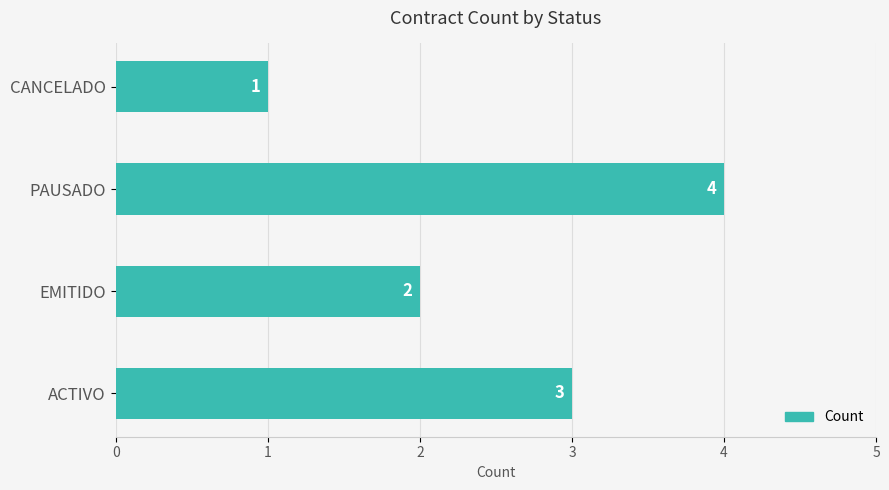

At which label is the value closest to 2?

EMITIDO